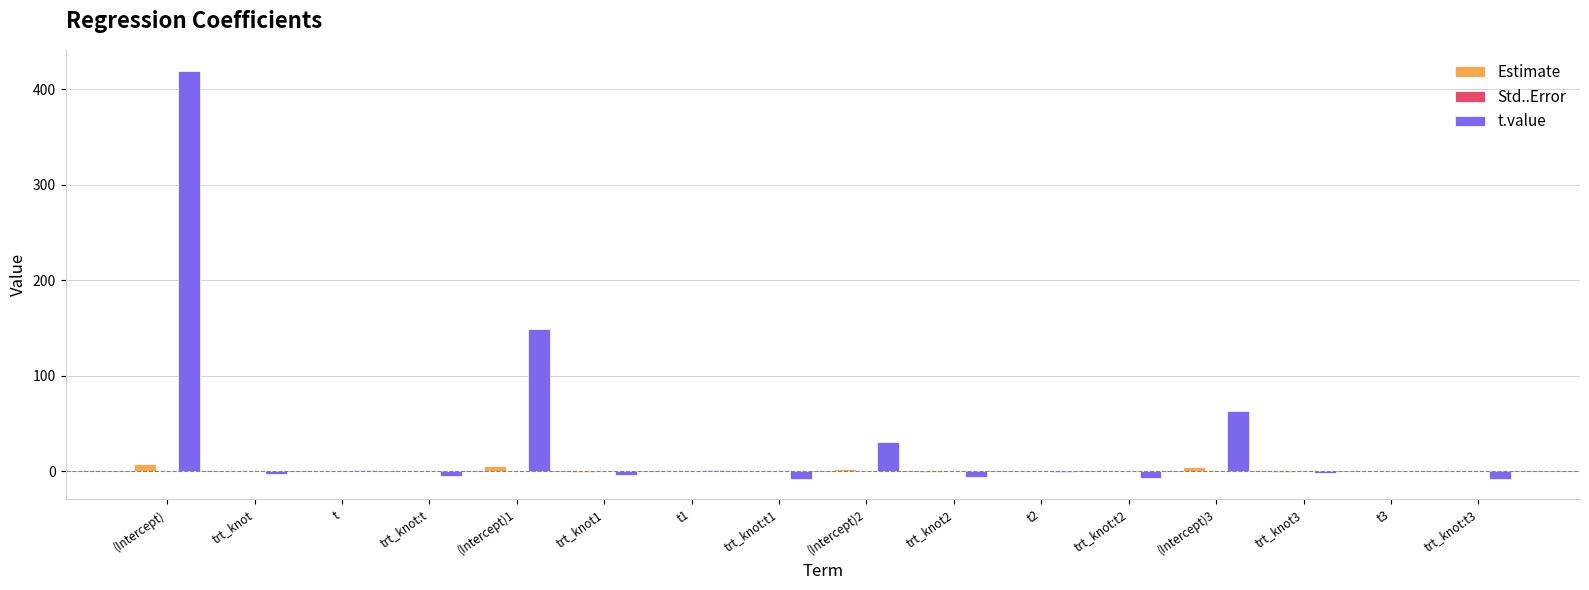

The value of Estimate at t3 is 0.0. True or false?

True